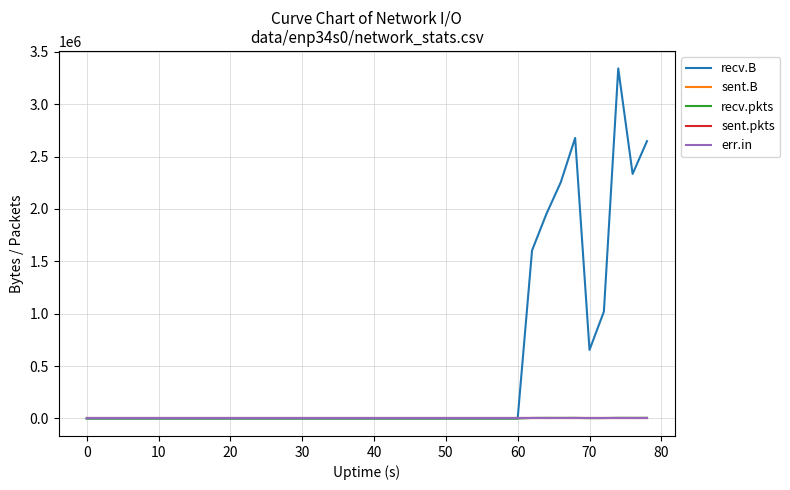

Does the chart have visible grid lines?

Yes